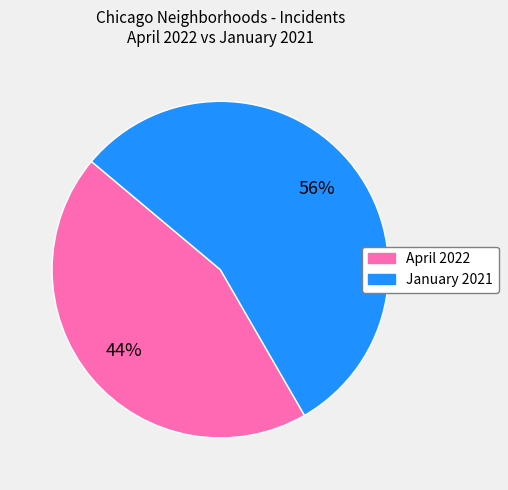

Is there any slice that represents more than half of the pie?

Yes